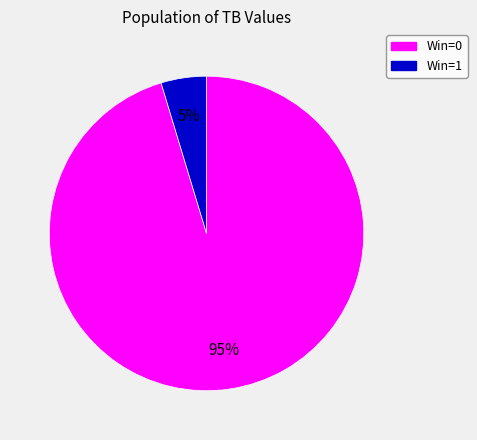

Is there any slice that represents more than half of the pie?

Yes